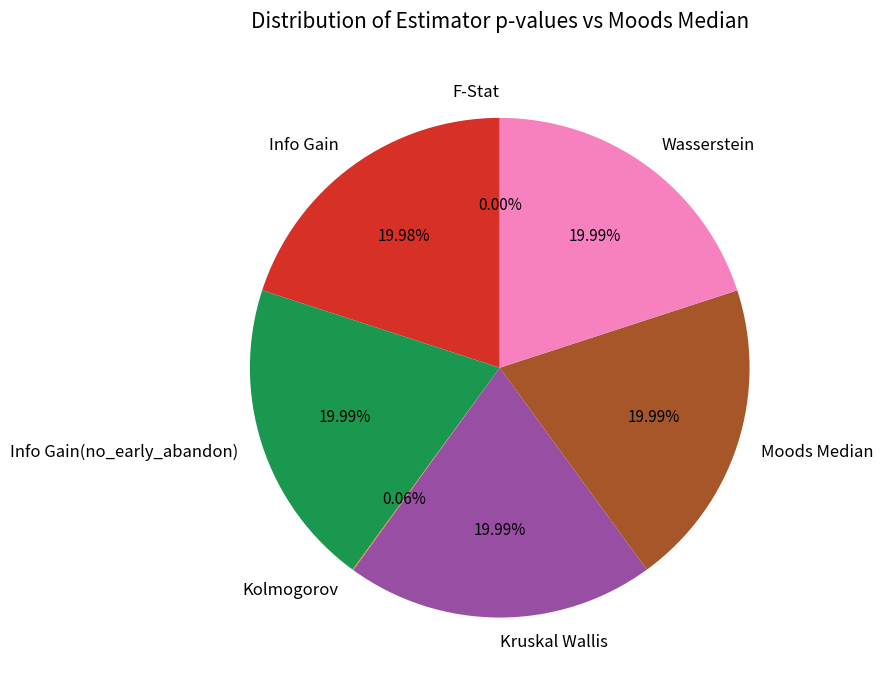

Is Wasserstein the majority of the pie?

No